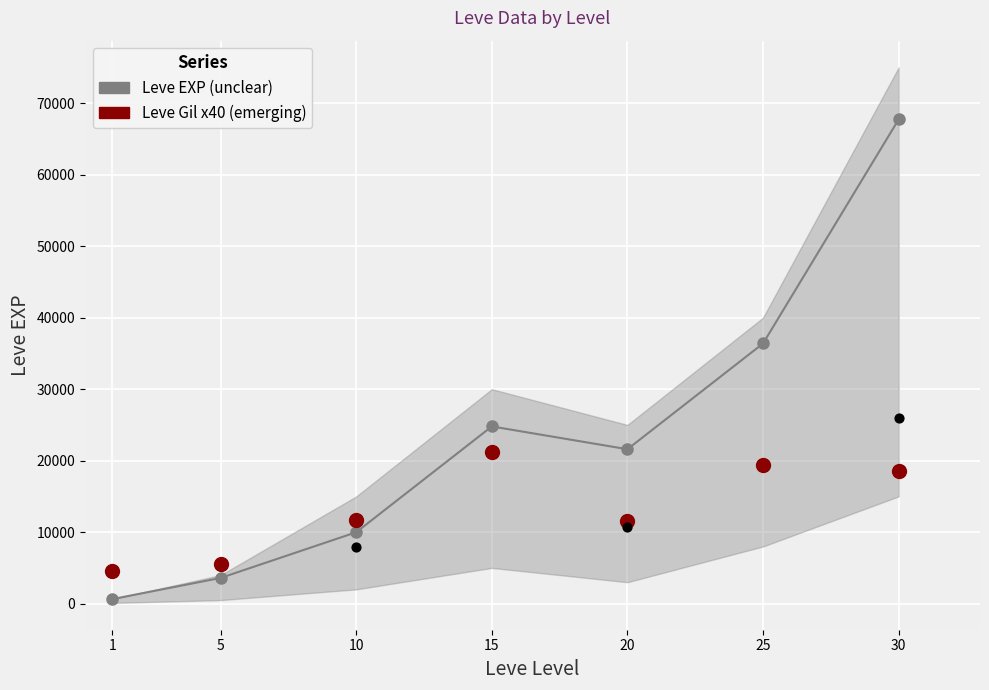

What are all the series names shown in the legend?

Leve EXP (unclear), Leve Gil x40 (emerging)